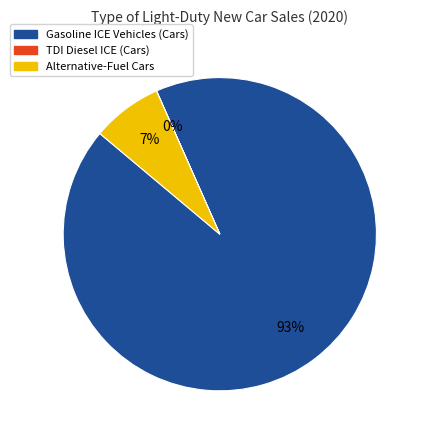

To the nearest percent, what is the combined percentage of Gasoline ICE Vehicles (Cars) and Alternative-Fuel Cars?

100%